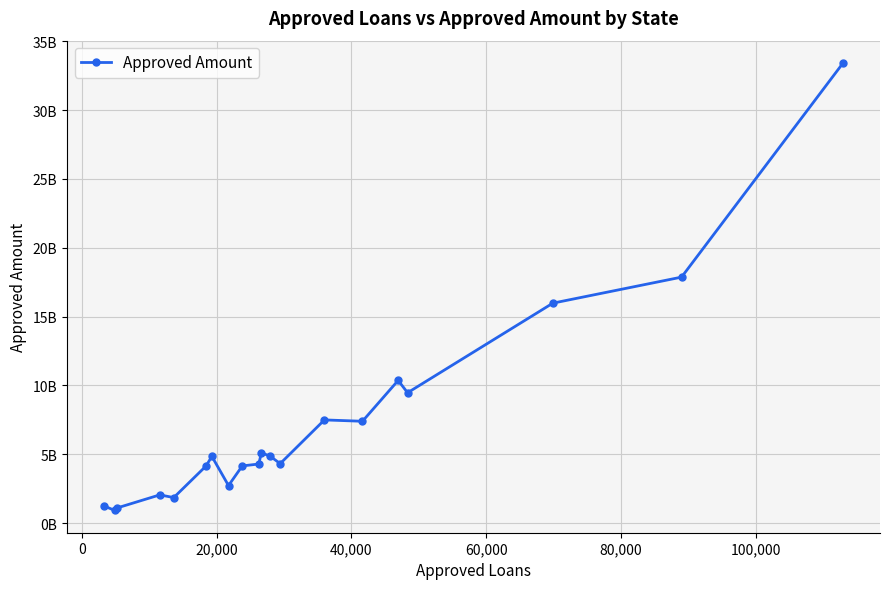

What is the greatest value displayed?

33413693192